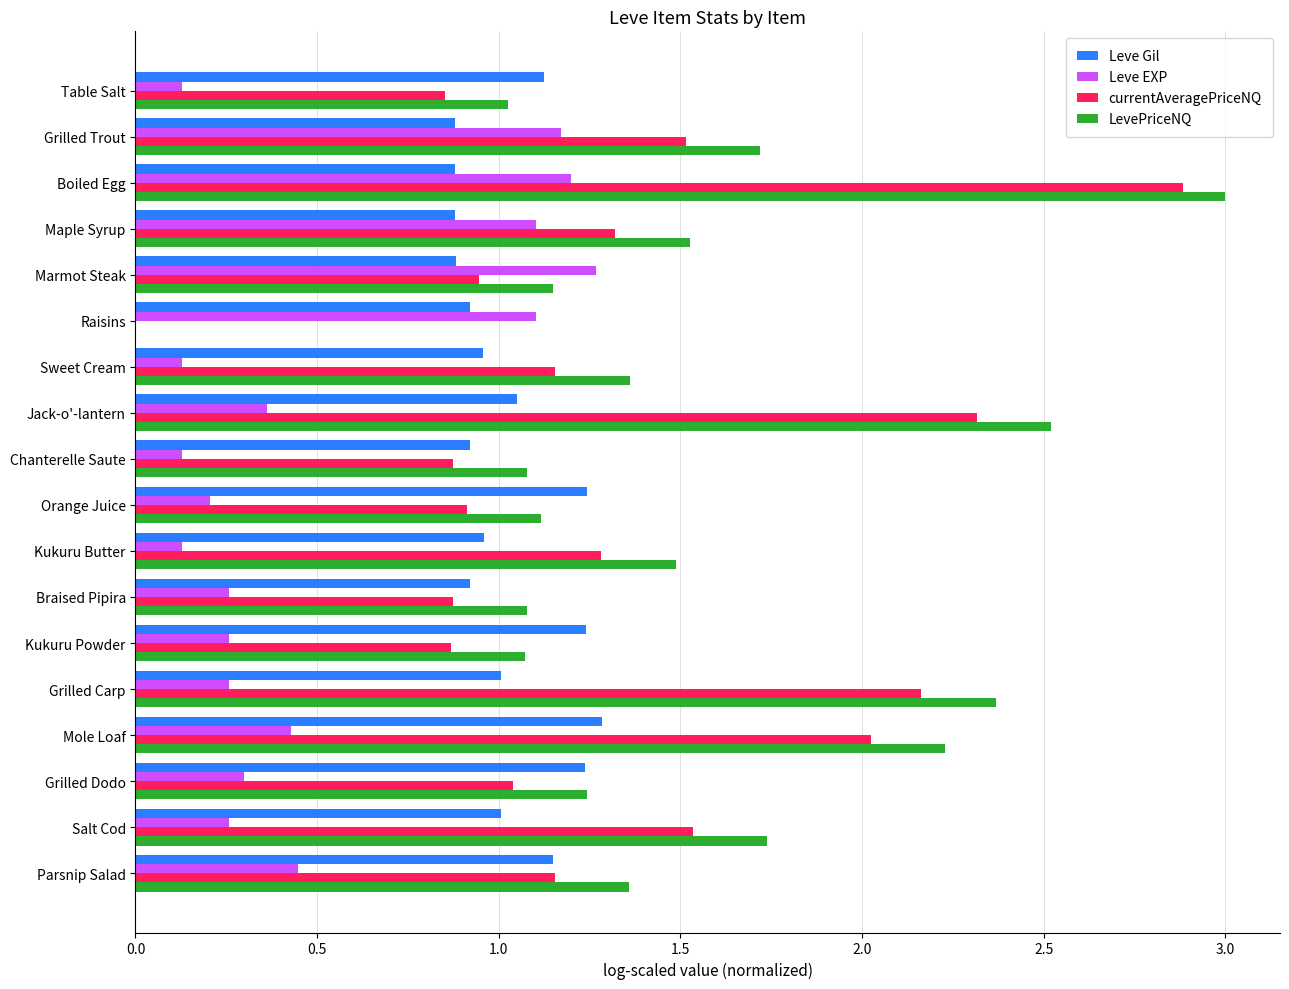

Which series has the widest spread of values?

LevePriceNQ